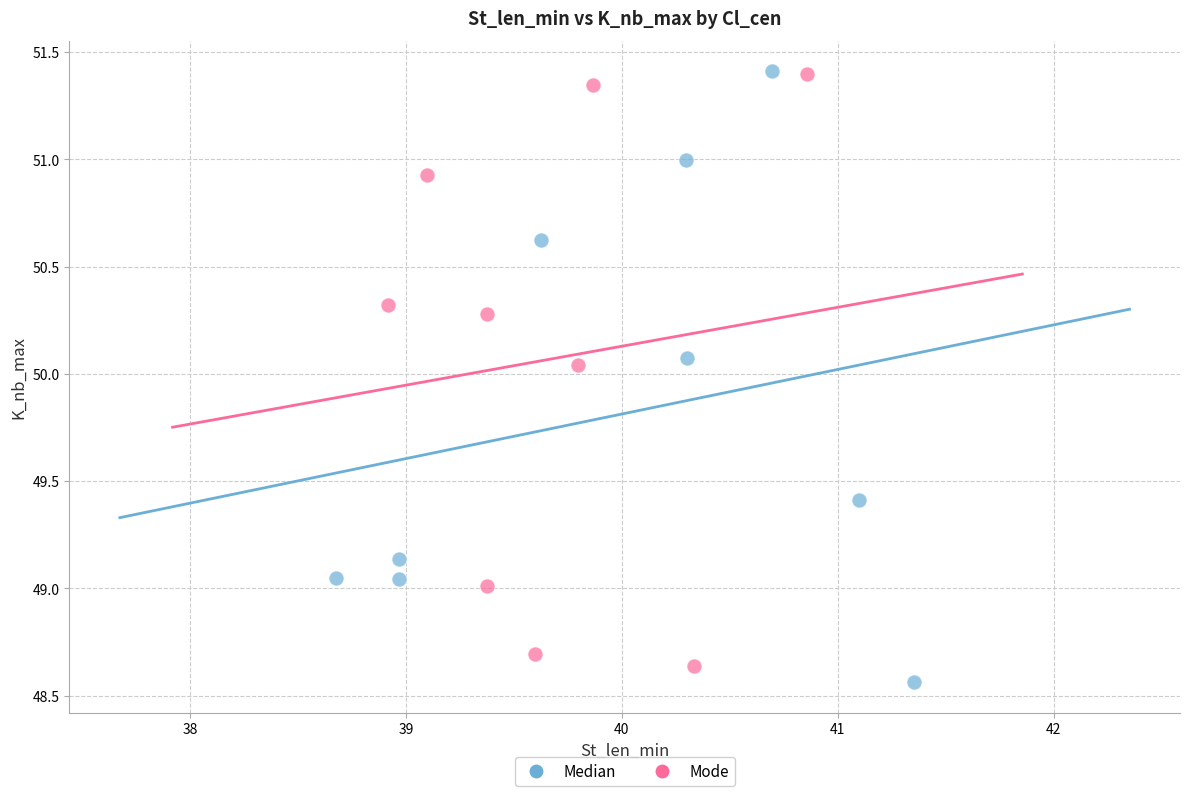

Which series has the largest Y range (max minus min)?

Median